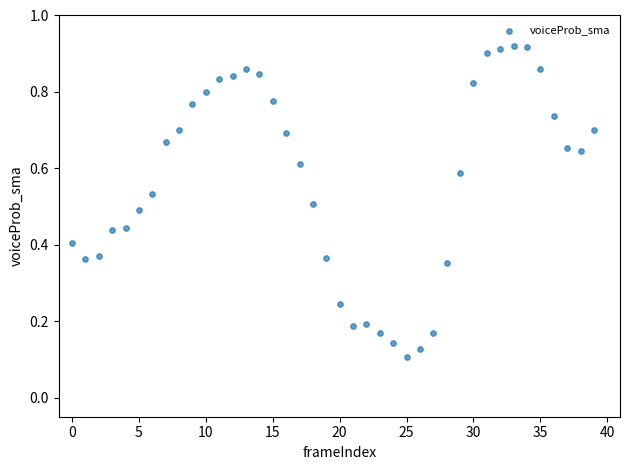

Count the number of points in this scatter plot.

40